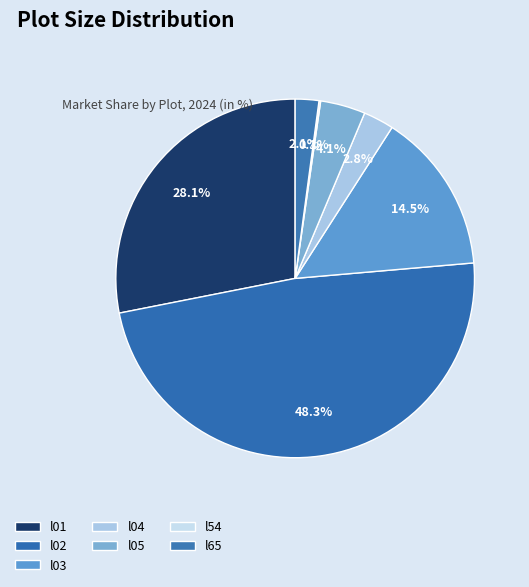

Does l02 represent more than half of the total?

No